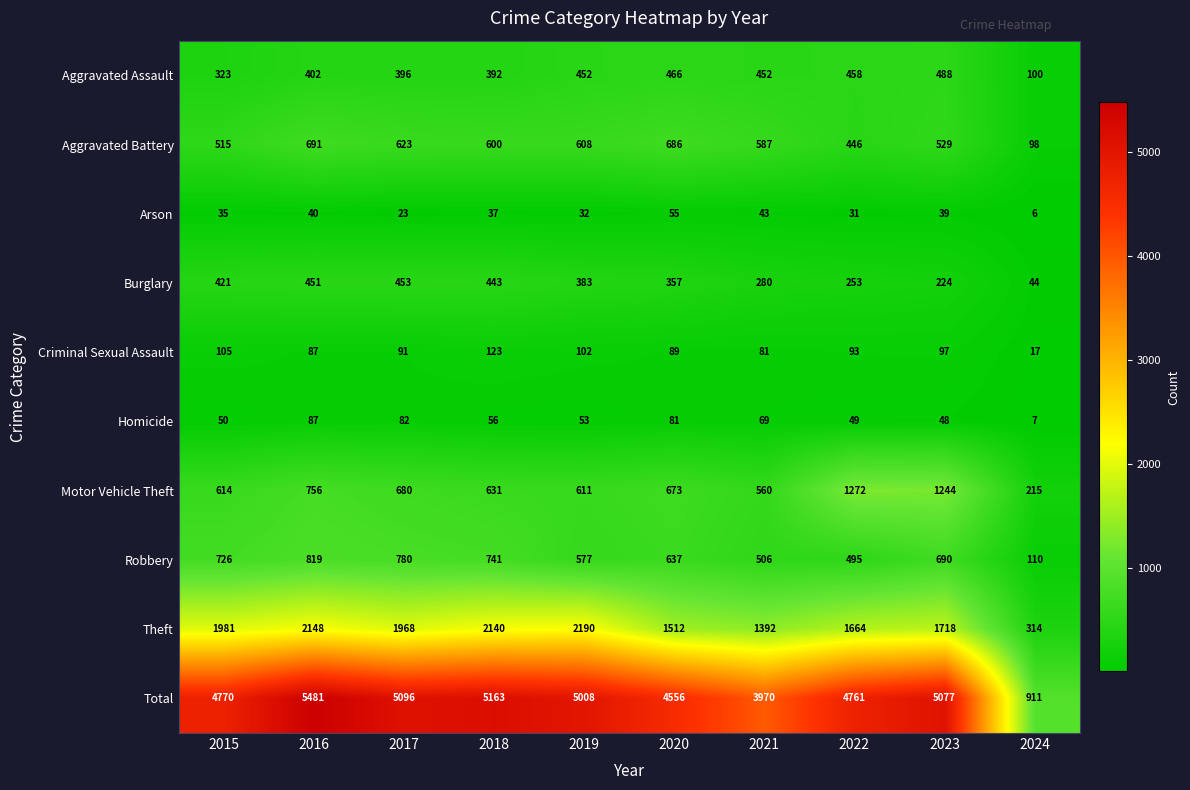

What is the difference between the Criminal Sexual Assault values at 2022 and 2016?

6